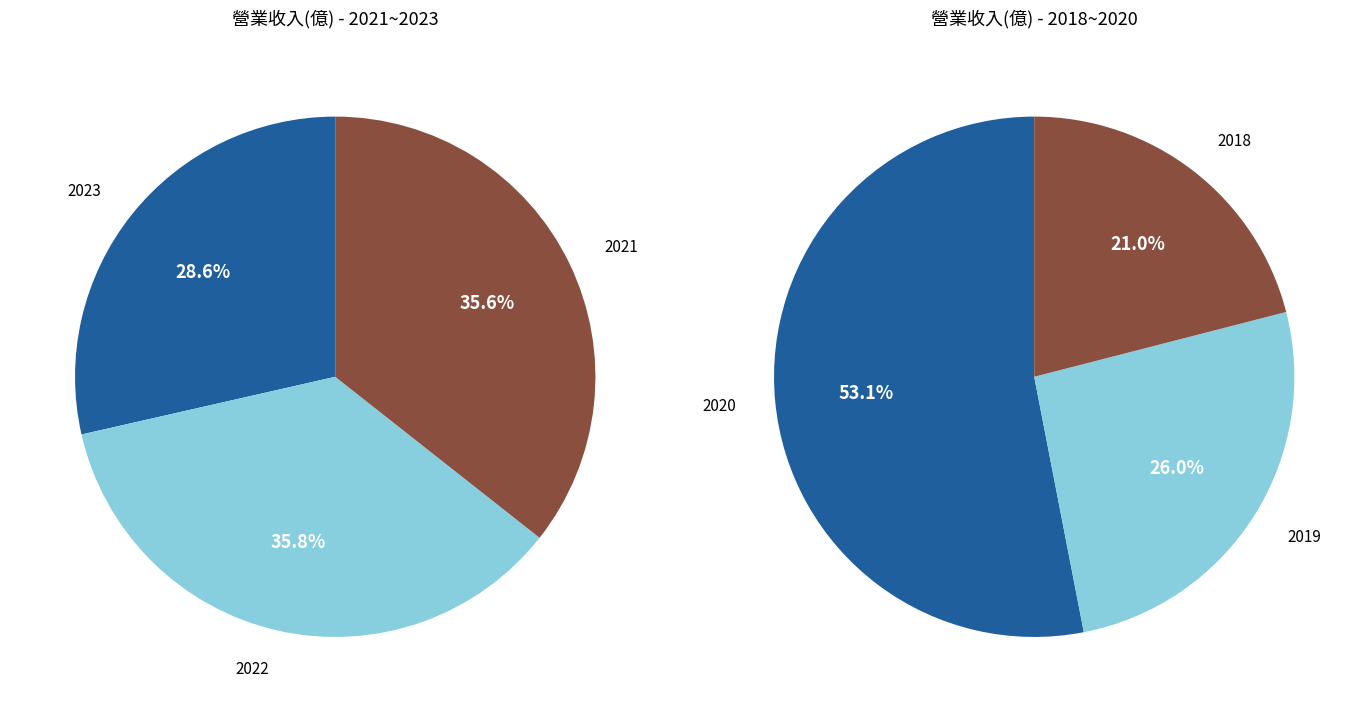

What is the largest slice in the pie chart?

2022